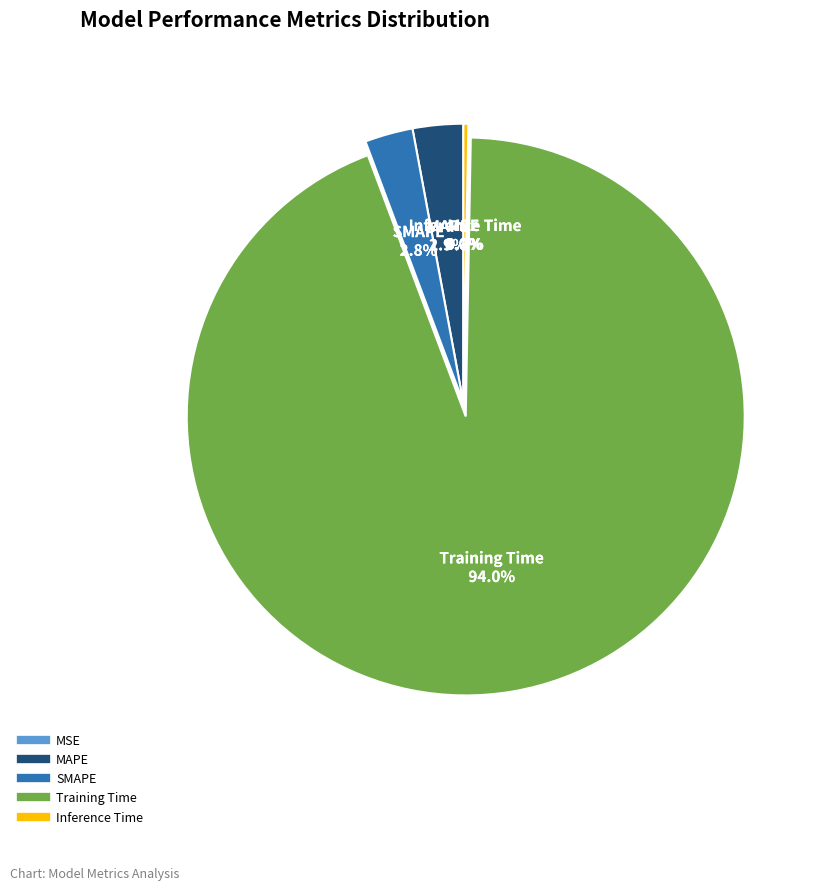

What portion of the pie excludes Training Time?

6.0%